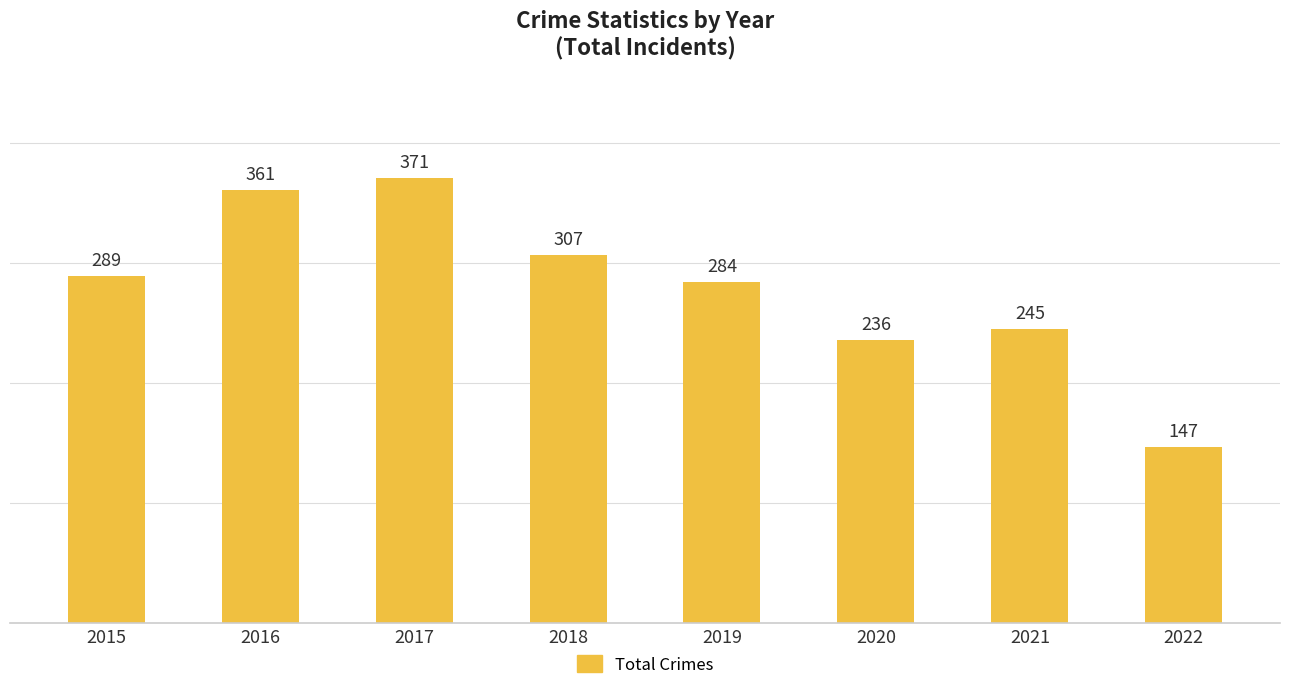

Reading left to right, what are all the values shown in this chart?

2015=289	2016=361	2017=371	2018=307	2019=284	2020=236	2021=245	2022=147